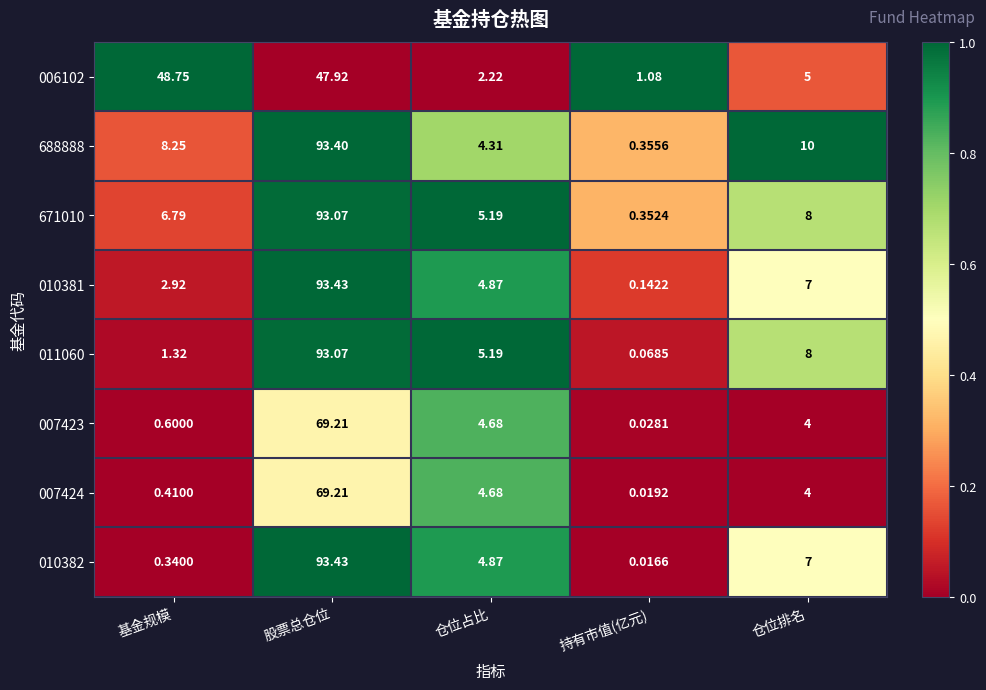

List the labels in order of 671010 value, smallest first.

持有市值(亿元), 仓位占比, 基金规模, 仓位排名, 股票总仓位